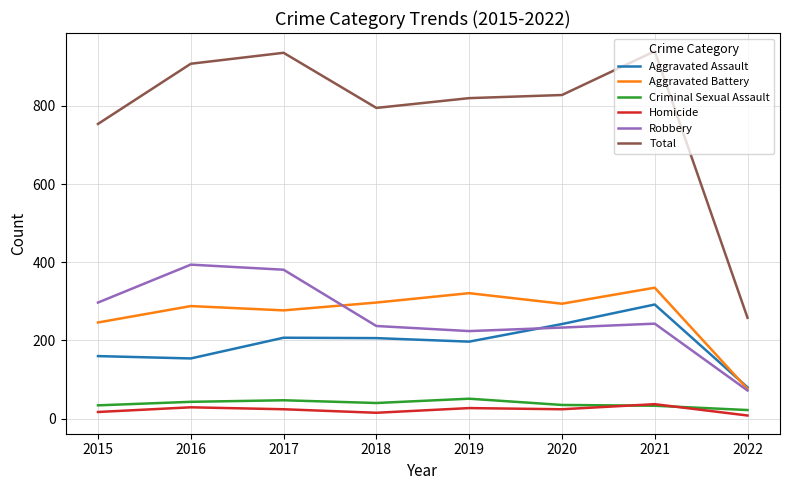

True or false: Aggravated Battery and Homicide intersect in this chart.

False